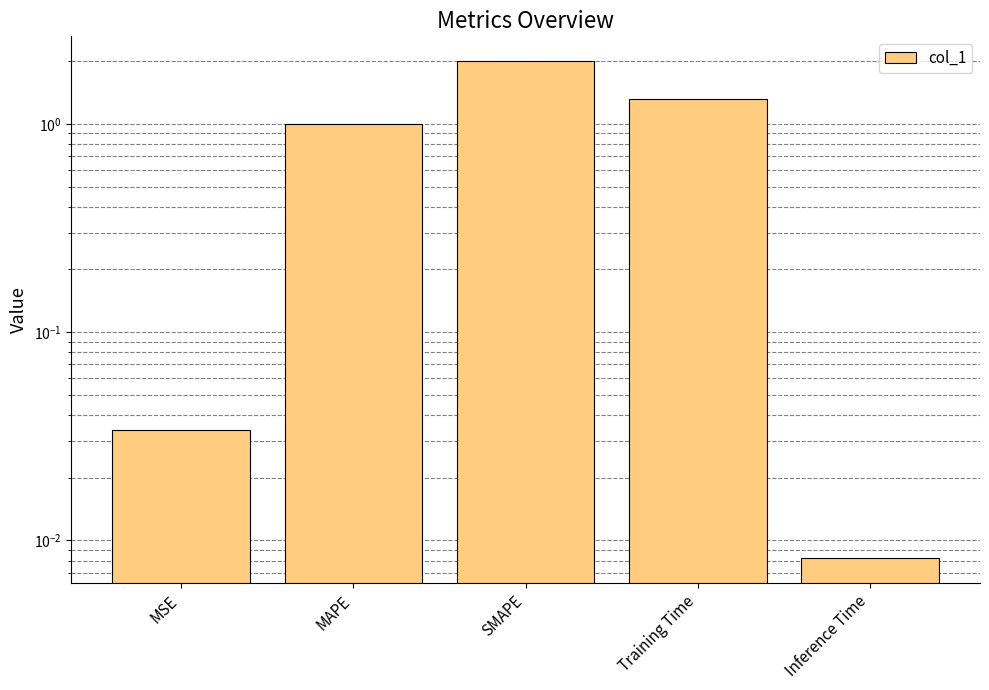

How many bars are there in total?

5